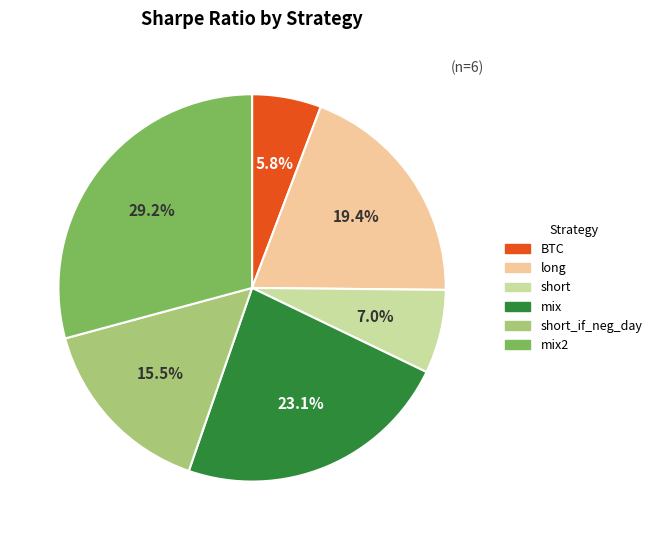

To the nearest percent, what is the difference between the mix2 and long slice percentages?

10%